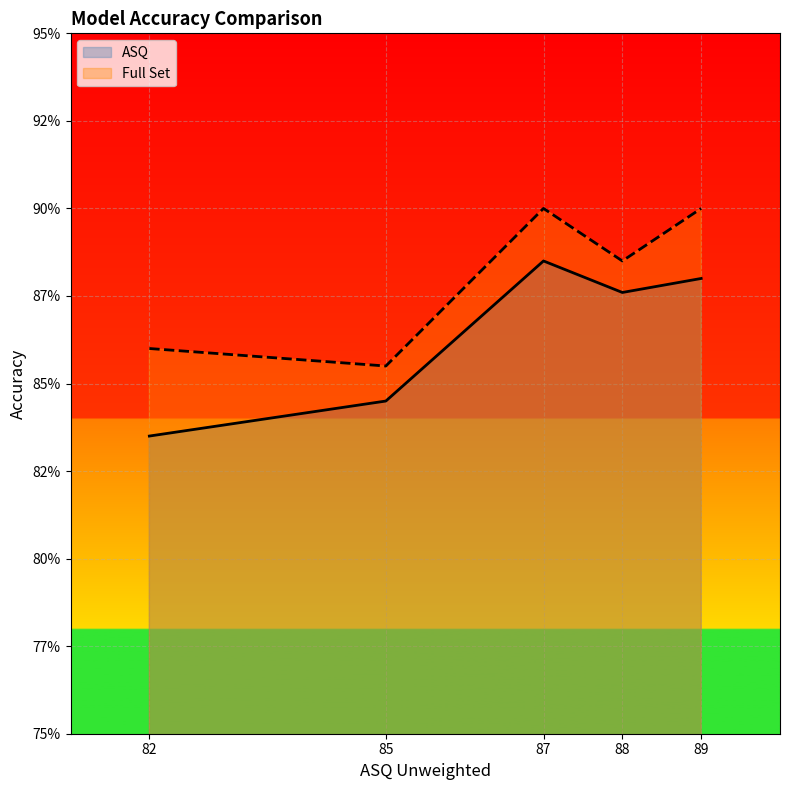

What are all the series names shown in the legend?

ASQ, Full Set